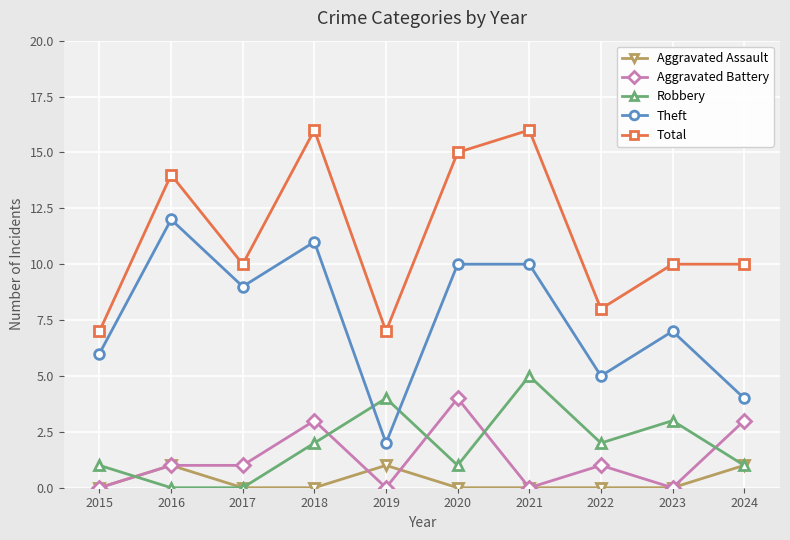

Which series has the largest range (max minus min)?

Theft